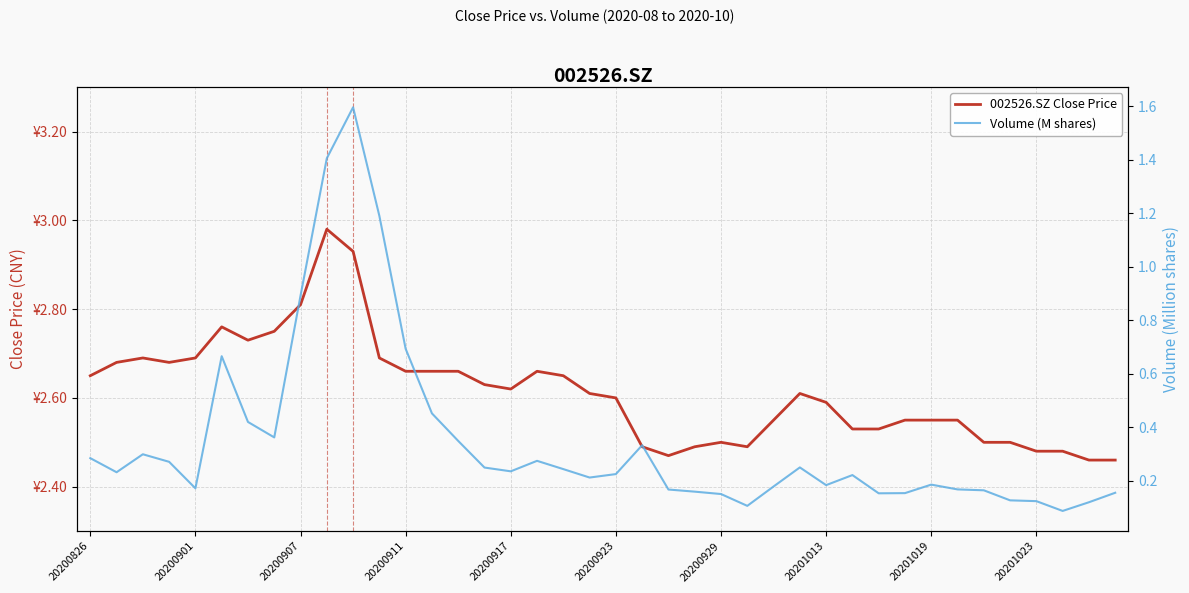

In 002526.SZ Close Price, how many points are lower than both neighbors (excluding endpoints)?

5